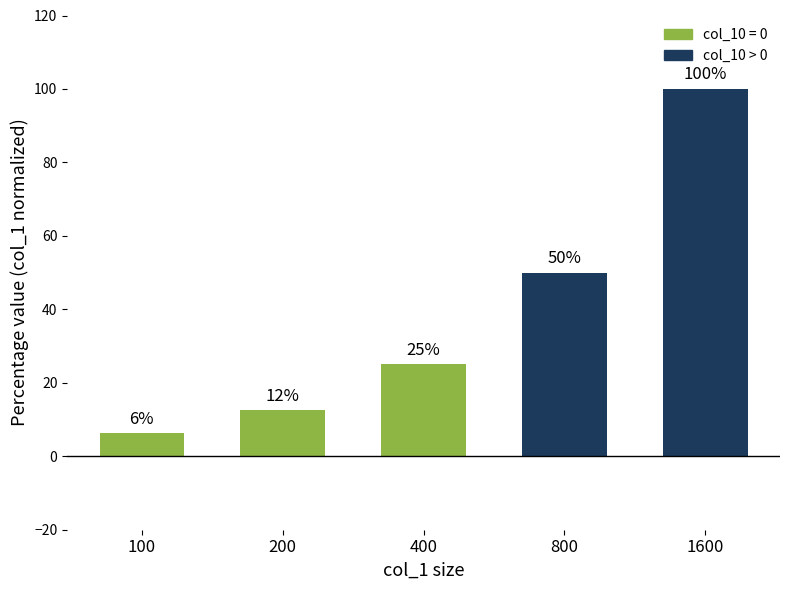

Rank the categories by value from lowest to highest.

100, 200, 400, 800, 1600